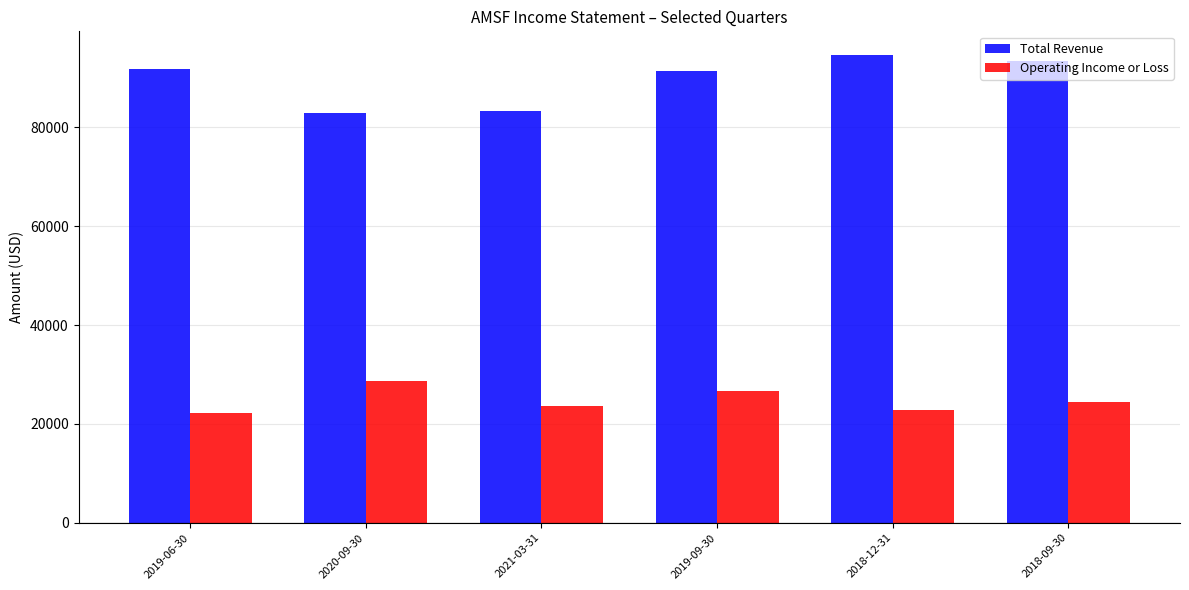

How many bars are there in each group?

2